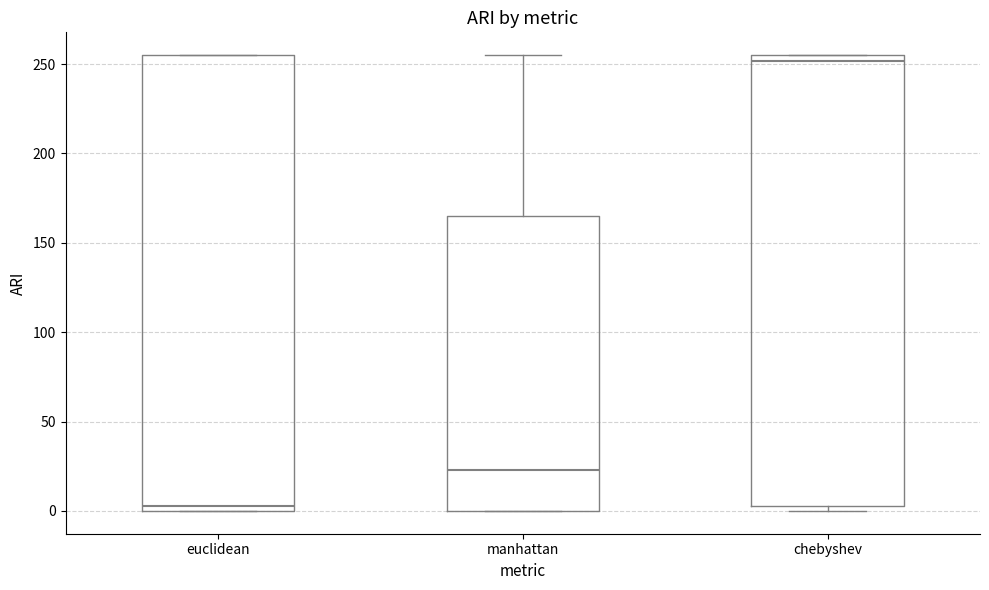

Reading left to right, transcribe this box plot: for each box, give where its median line is, the range the box spans, and where its two whiskers end, as read against the y-axis. The values are not printed on the chart, so give them approximately, as read against the axis.

euclidean: median 5, box 0 to 255, whiskers 0 to 255
manhattan: median 25, box 0 to 165, whiskers 0 to 255
chebyshev: median 250, box 5 to 255, whiskers 0 to 255